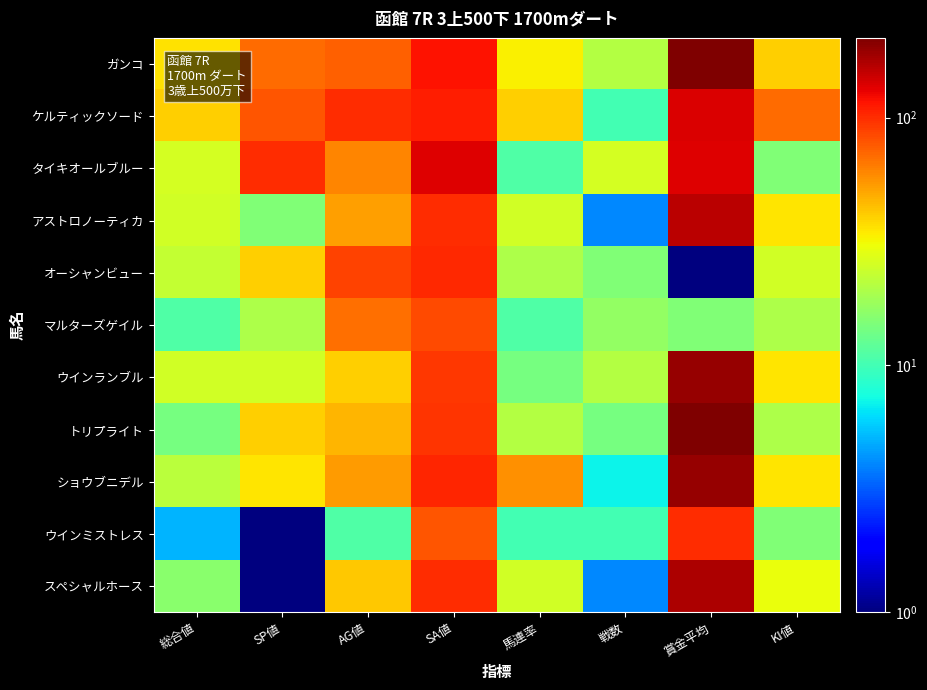

Reading left to right, what are all the values shown in this chart?

ガンコ: 総合値=36.0	SP値=70.0	AG値=74.0	SA値=116.0	馬連率=33.0	戦数=21.0	賞金平均=206.0	KI値=40.0
ケルティックソード: 総合値=40.0	SP値=80.0	AG値=100.0	SA値=109.0	馬連率=40.0	戦数=10.0	賞金平均=136.0	KI値=70.0
タイキオールブルー: 総合値=26.0	SP値=100.0	AG値=60.0	SA値=133.0	馬連率=11.0	戦数=26.0	賞金平均=135.0	KI値=15.0
アストロノーティカ: 総合値=25.0	SP値=15.0	AG値=52.0	SA値=100.0	馬連率=25.0	戦数=4.0	賞金平均=157.0	KI値=35.0
オーシャンビュー: 総合値=23.0	SP値=40.0	AG値=88.0	SA値=102.0	馬連率=20.0	戦数=15.0	賞金平均=0.5	KI値=25.0
マルターズゲイル: 総合値=11.0	SP値=20.0	AG値=68.0	SA値=85.0	馬連率=11.0	戦数=17.0	賞金平均=15.0	KI値=20.0
ウインランブル: 総合値=25.0	SP値=25.0	AG値=40.0	SA値=94.0	馬連率=14.0	戦数=21.0	賞金平均=188.0	KI値=35.0
トリプライト: 総合値=14.0	SP値=40.0	AG値=46.0	SA値=96.0	馬連率=21.0	戦数=14.0	賞金平均=210.0	KI値=20.0
ショウブニデル: 総合値=22.0	SP値=35.0	AG値=54.0	SA値=104.0	馬連率=57.0	戦数=7.0	賞金平均=189.0	KI値=35.0
ウインミストレス: 総合値=5.0	SP値=0.5	AG値=11.0	SA値=80.0	馬連率=10.0	戦数=10.0	賞金平均=100.0	KI値=15.0
スペシャルホース: 総合値=16.0	SP値=0.5	AG値=42.0	SA値=100.0	馬連率=25.0	戦数=4.0	賞金平均=168.0	KI値=30.0